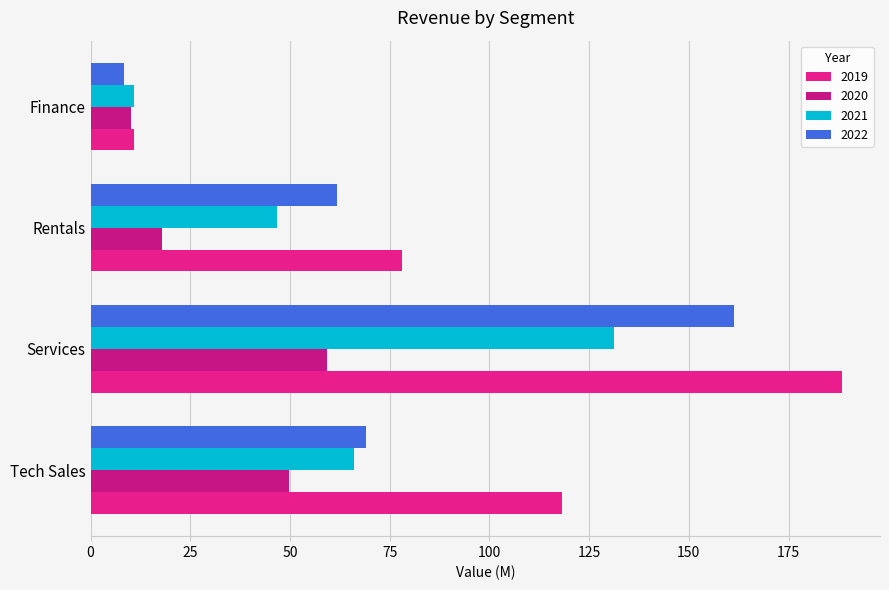

What are all the series names shown in the legend?

2019, 2020, 2021, 2022